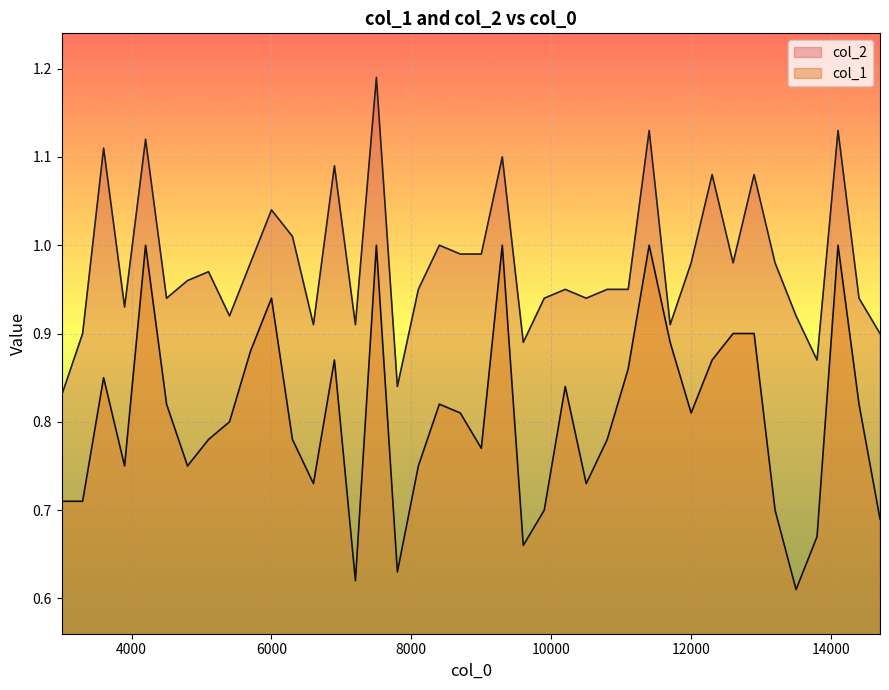

Rank the series by their average value, from lowest to highest.

col_1, col_2